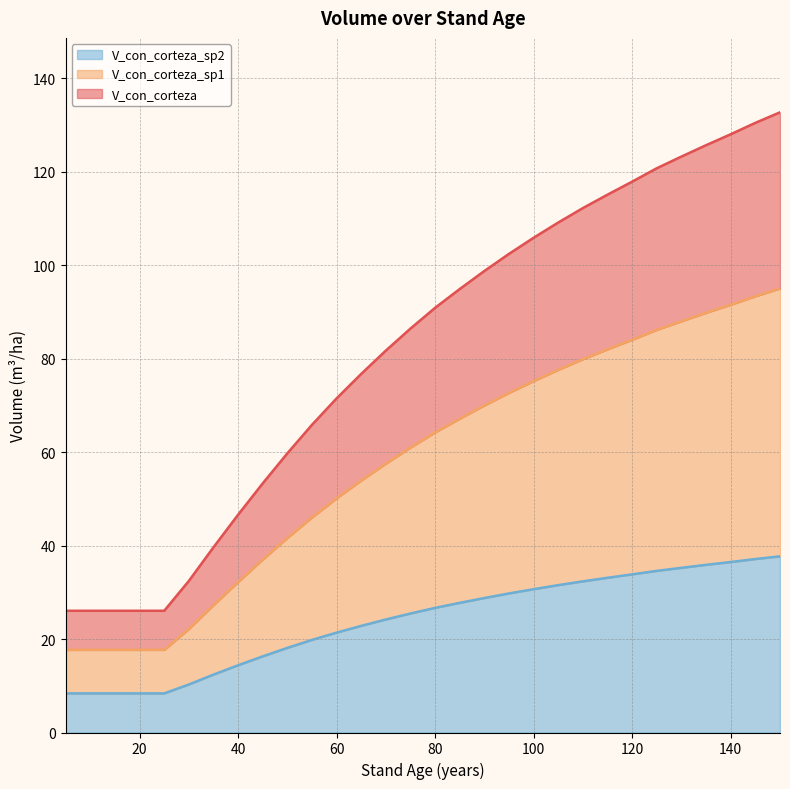

What is the sum of the V_con_corteza values at 65 and 15?

102.8